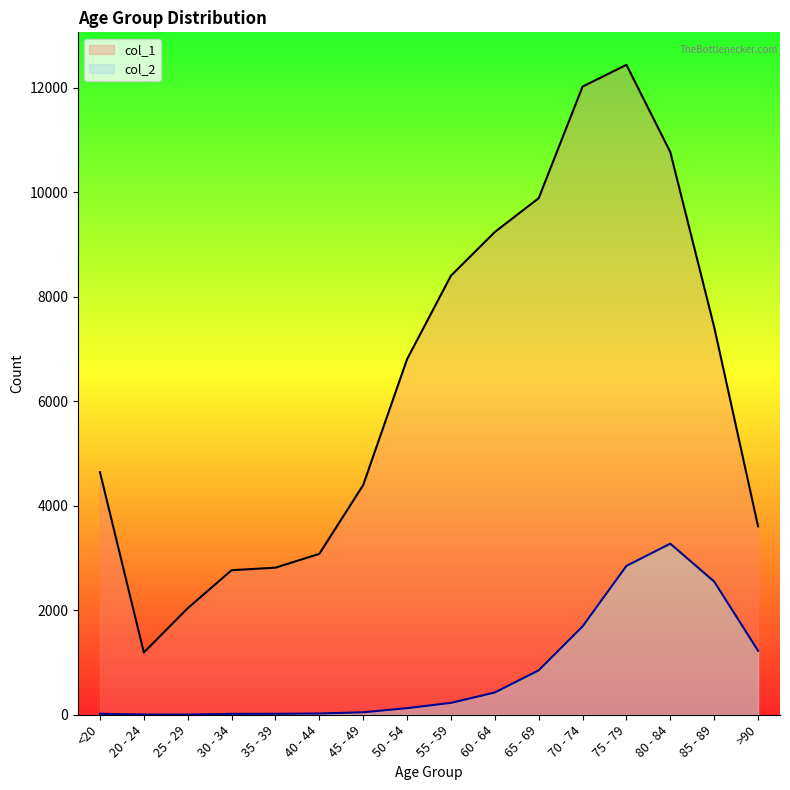

At which category does col_1 reach its first local valley?

20 - 24